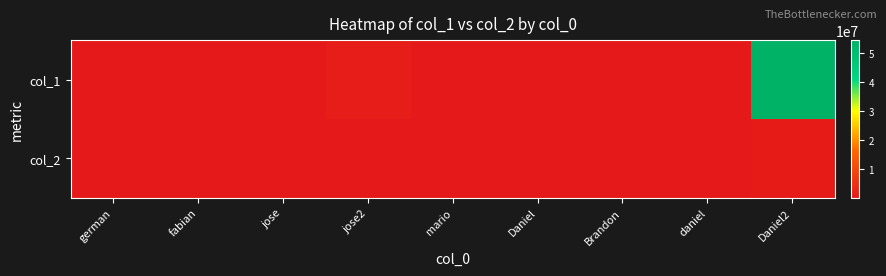

How many distinct data groups are displayed?

2